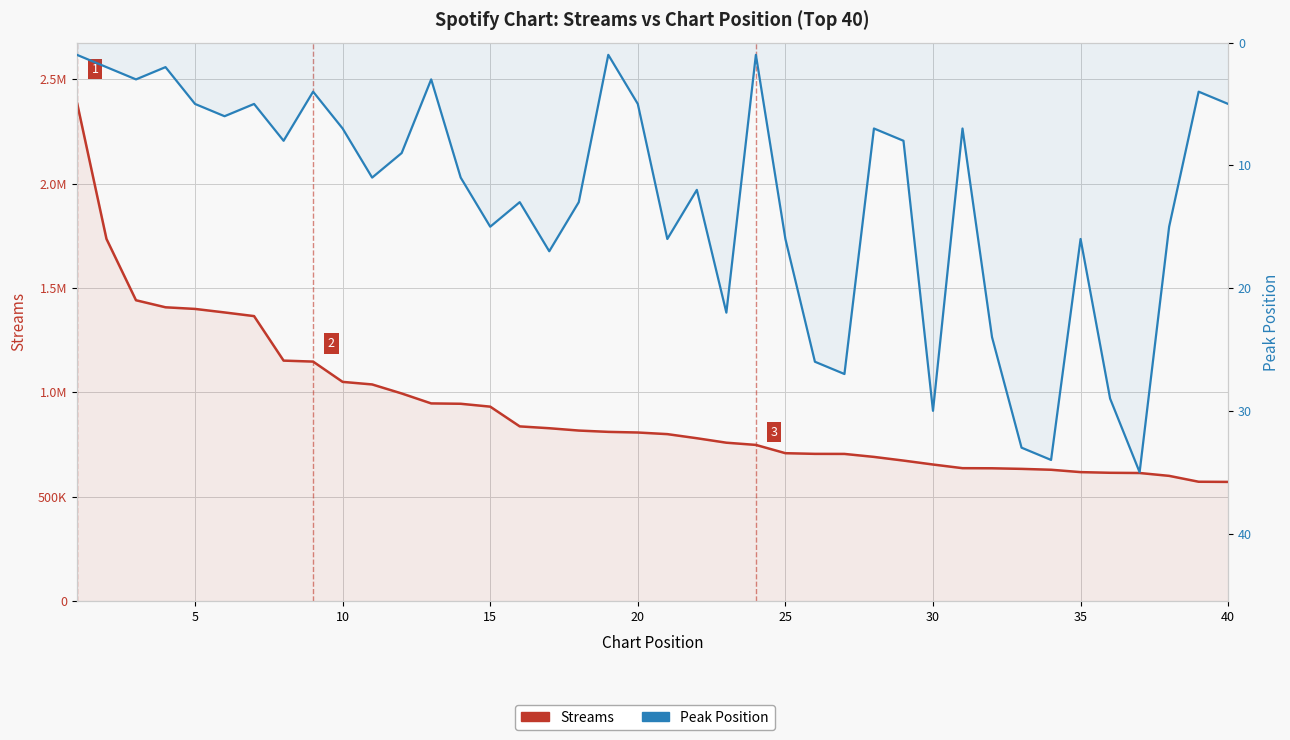

Which series has the largest total across all categories?

Streams